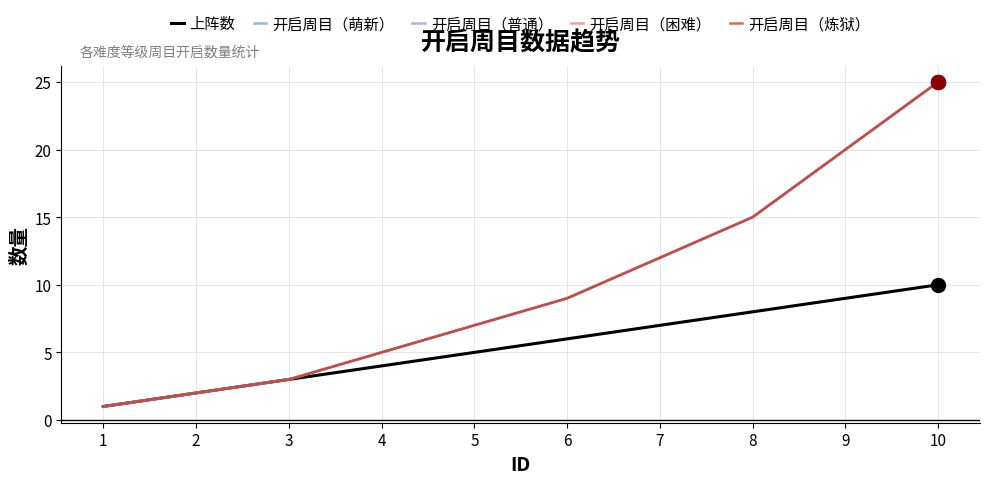

Reading left to right, list all the values displayed in this chart.

上阵数: 1=1	2=2	3=3	4=4	5=5	6=6	7=7	8=8	9=9	10=10
开启周目（萌新）: 1=1	2=2	3=3	4=5	5=7	6=9	7=12	8=15	9=20	10=25
开启周目（普通）: 1=1	2=2	3=3	4=5	5=7	6=9	7=12	8=15	9=20	10=25
开启周目（困难）: 1=1	2=2	3=3	4=5	5=7	6=9	7=12	8=15	9=20	10=25
开启周目（炼狱）: 1=1	2=2	3=3	4=5	5=7	6=9	7=12	8=15	9=20	10=25